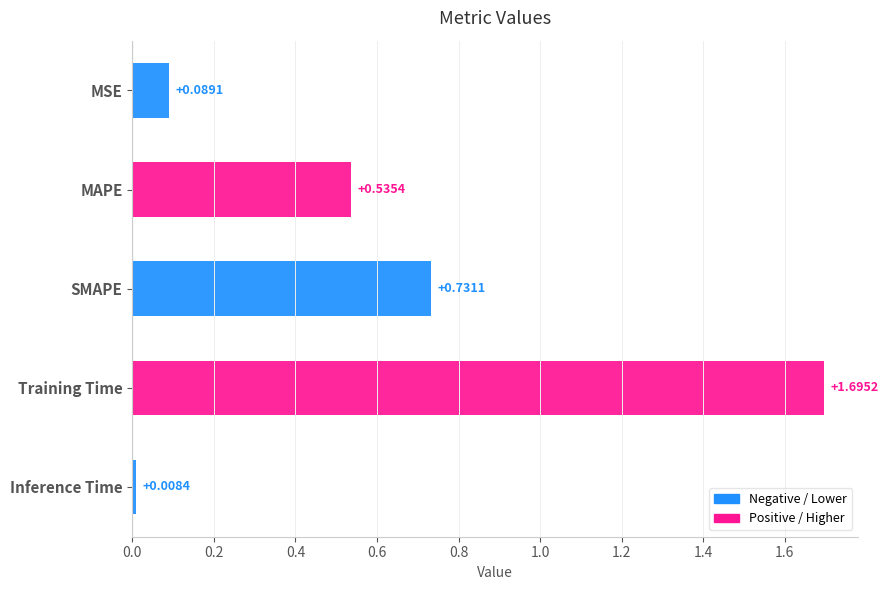

Which category has the highest value across all series?

Training Time